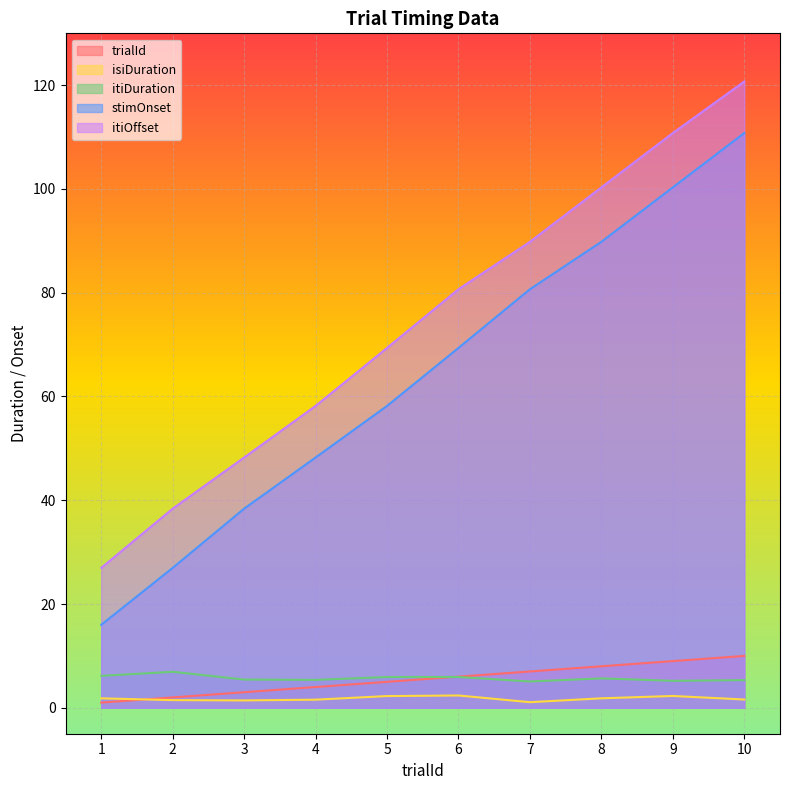

What is the value of the trialId point at the 2nd from the left?

2.0